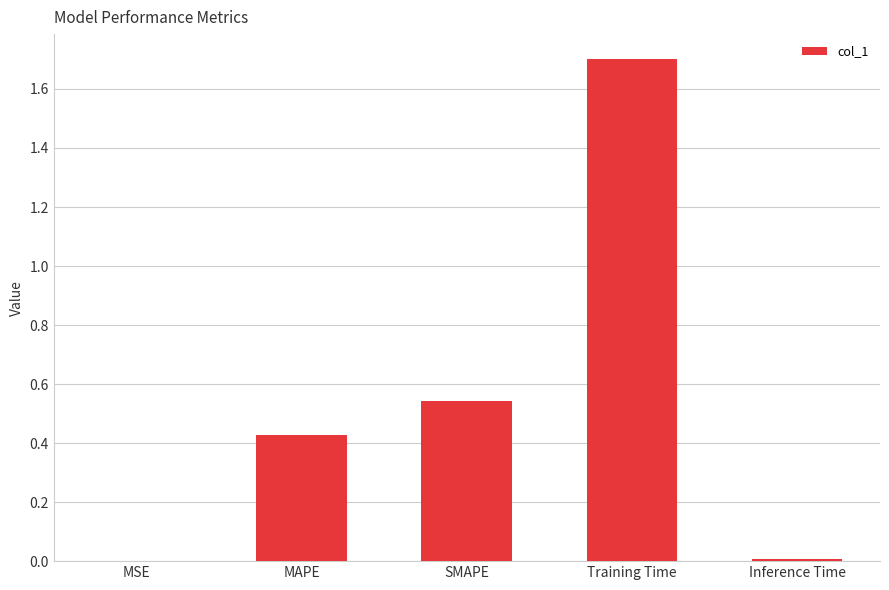

What is the greatest value displayed?

1.7